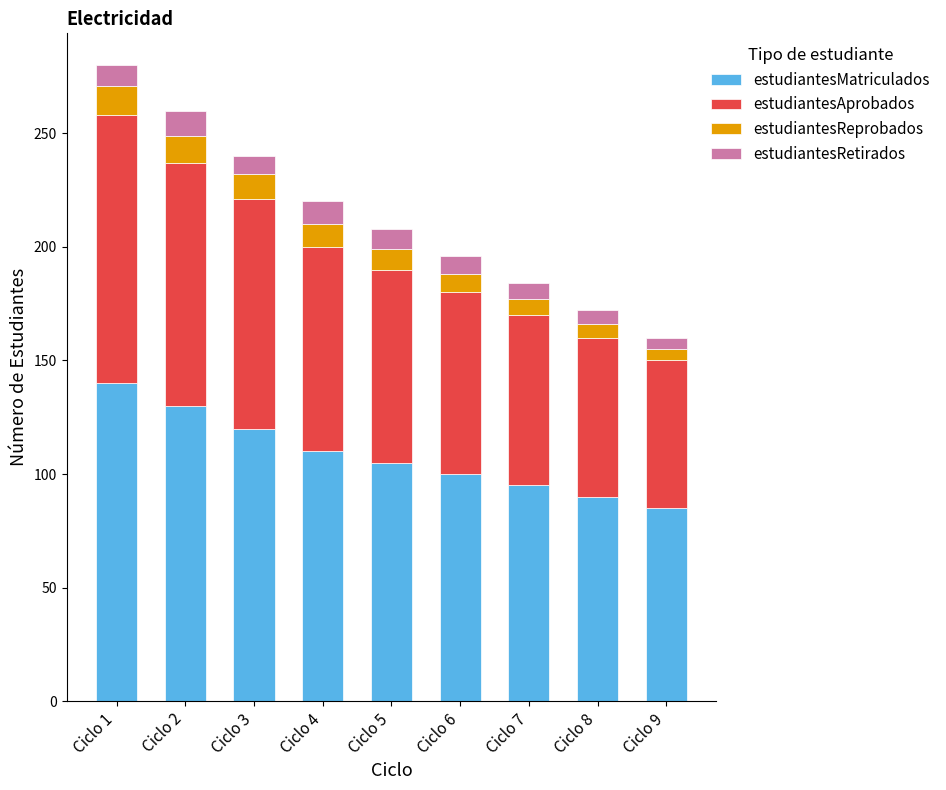

True or false: estudiantesMatriculados has a value of 100 at Ciclo 6.

True